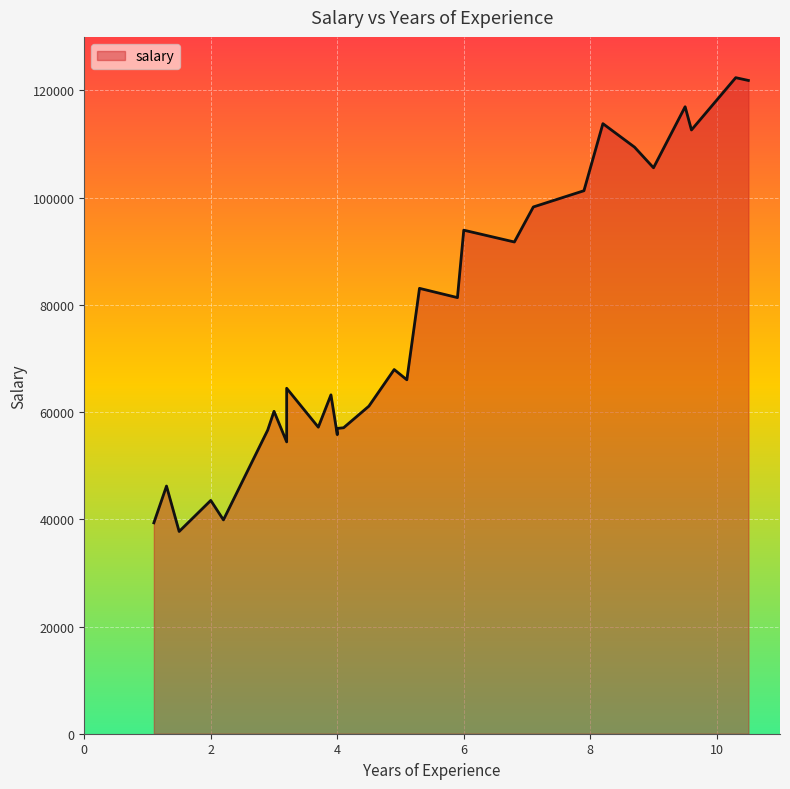

The chart shows a value of 28491 at 9.5. True or false?

False